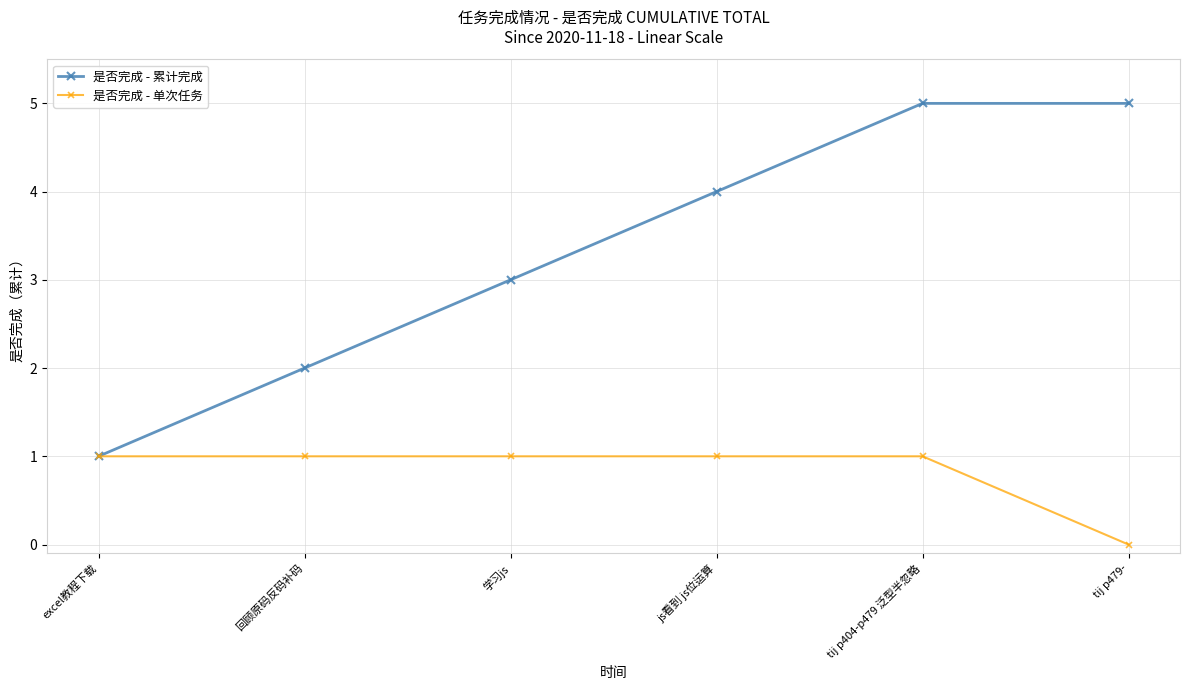

How many values in 是否完成 - 单次任务 are above zero?

5